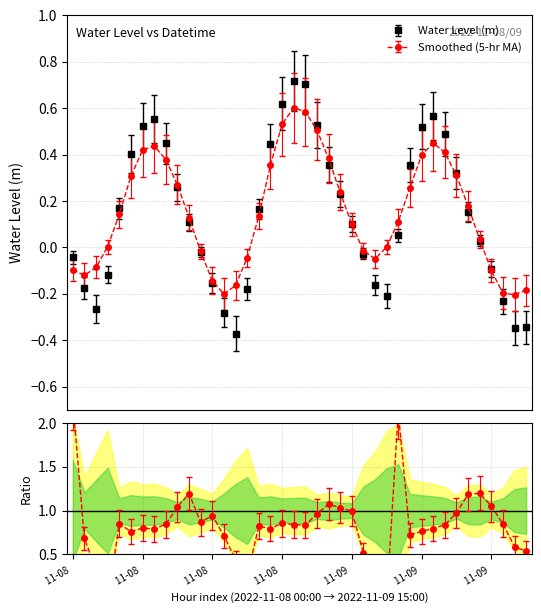

What is the approximate value at 2022-11-08 09:00?

0.3